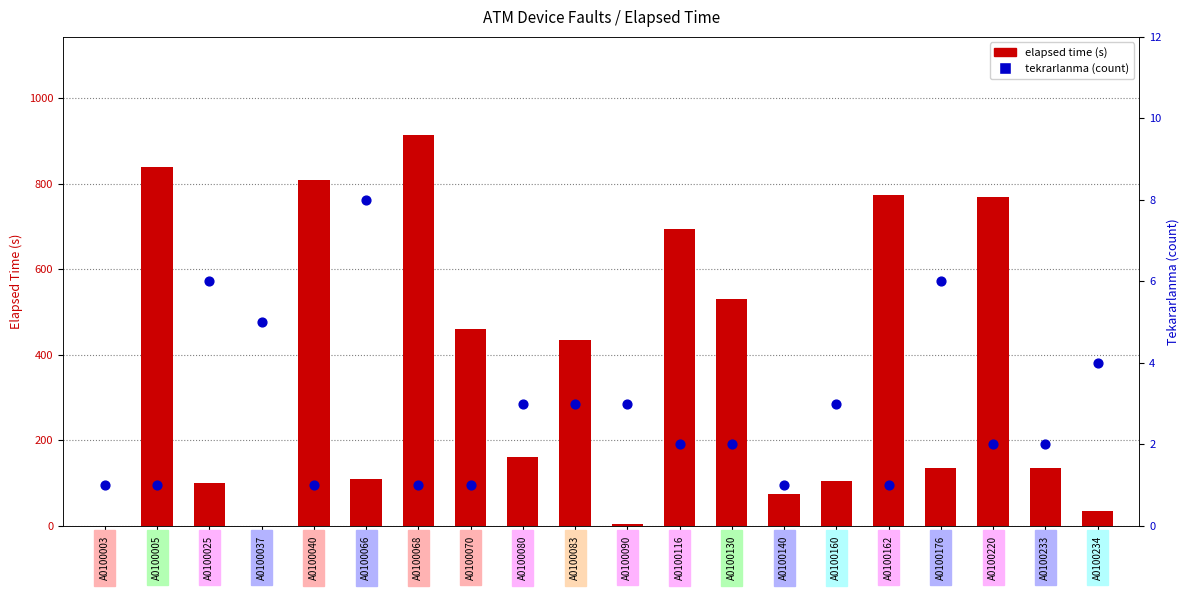

At how many categories does at least one series exceed 889?

1